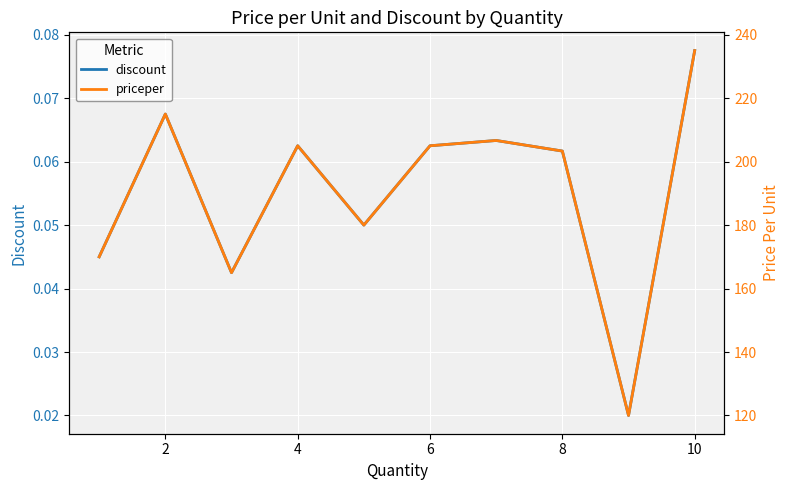

Which series has the widest spread of values?

priceper